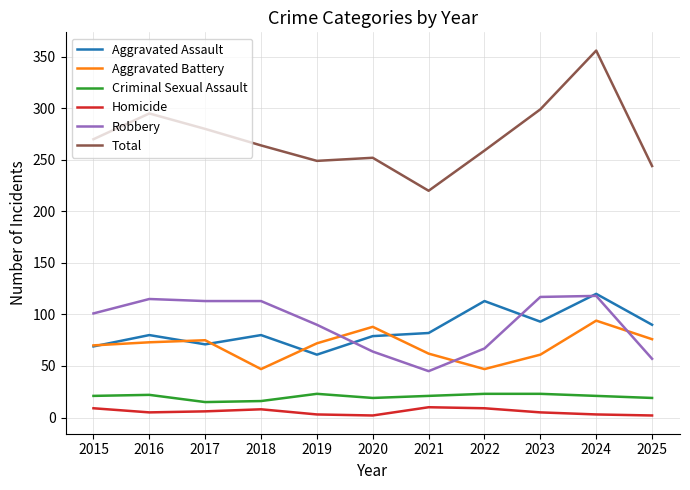

Is it true that Aggravated Assault equals 125 at 2017?

False